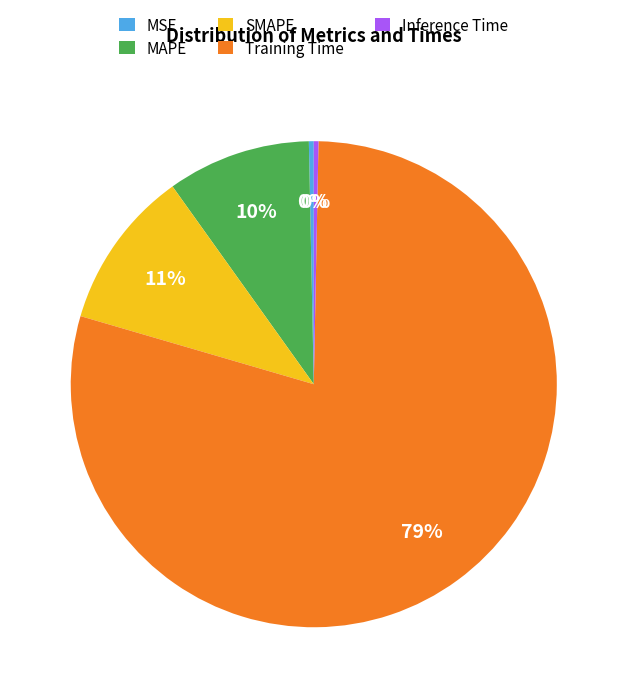

How many slices are in this pie chart?

5